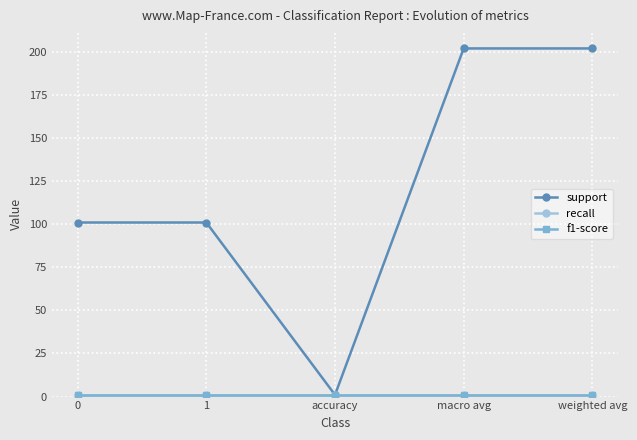

Which series has the largest range (max minus min)?

support